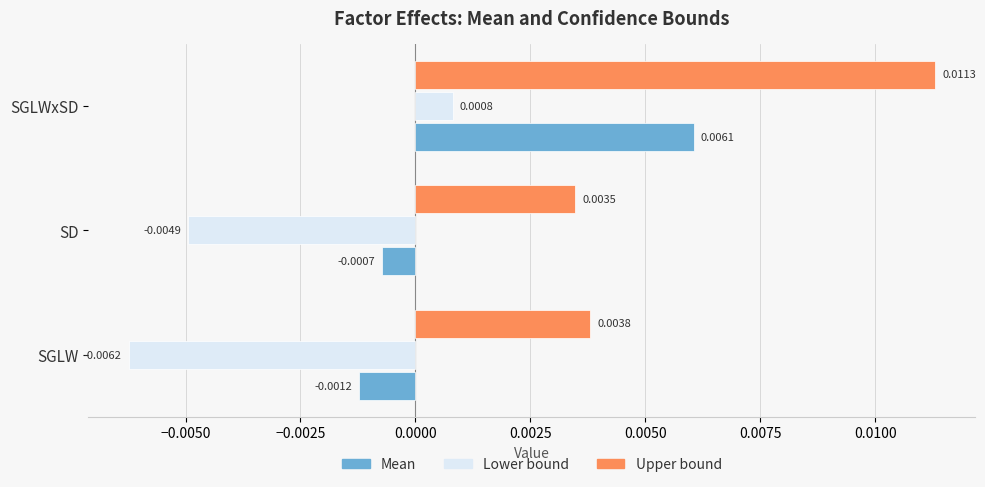

Which category has the highest value in the Upper bound series?

SGLWxSD